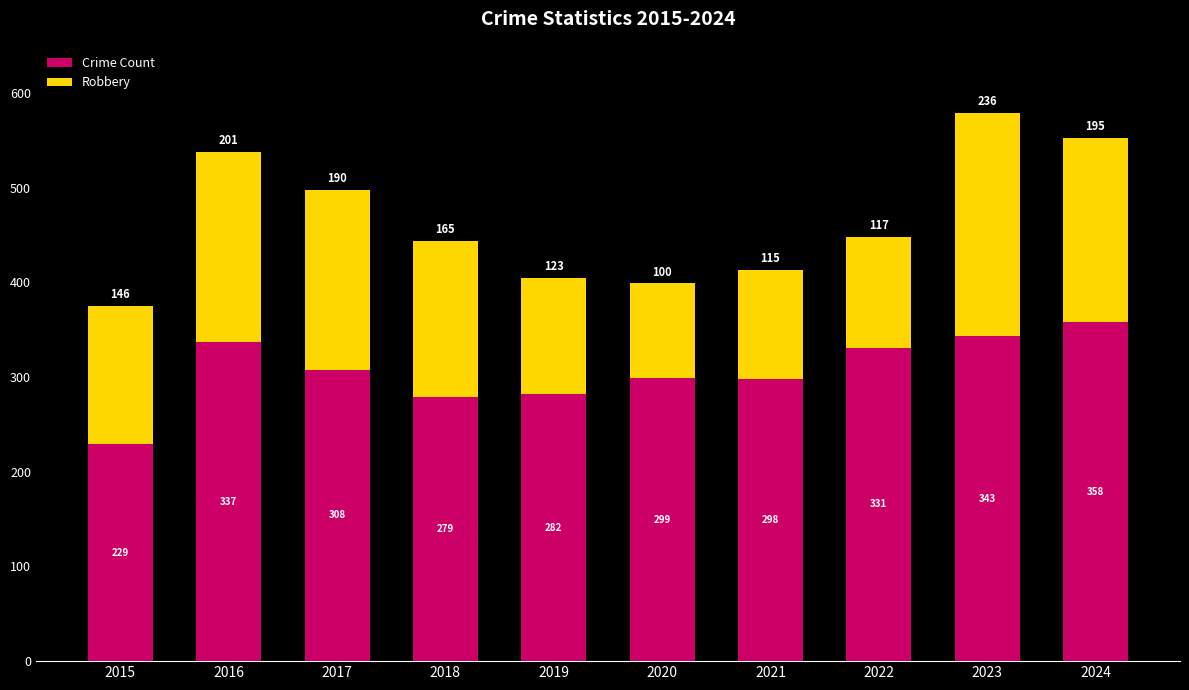

What is the maximum value for Crime Count?

358